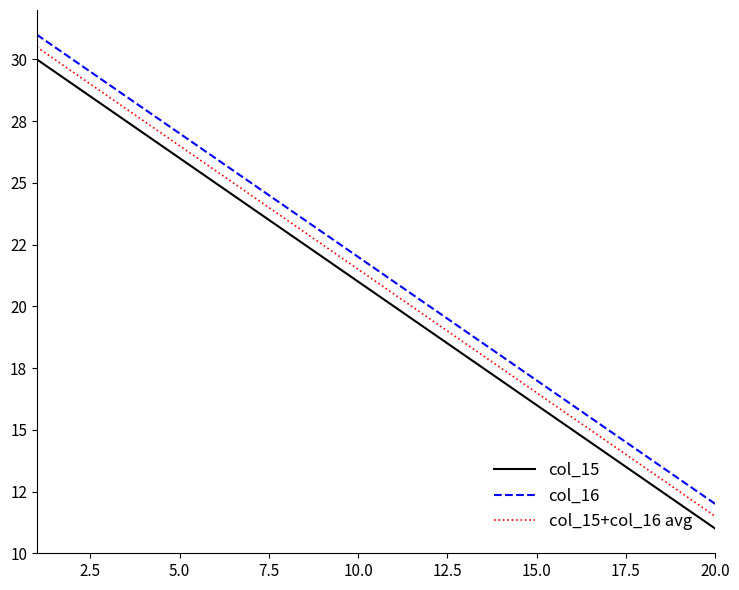

What is the smallest value displayed?

11.0